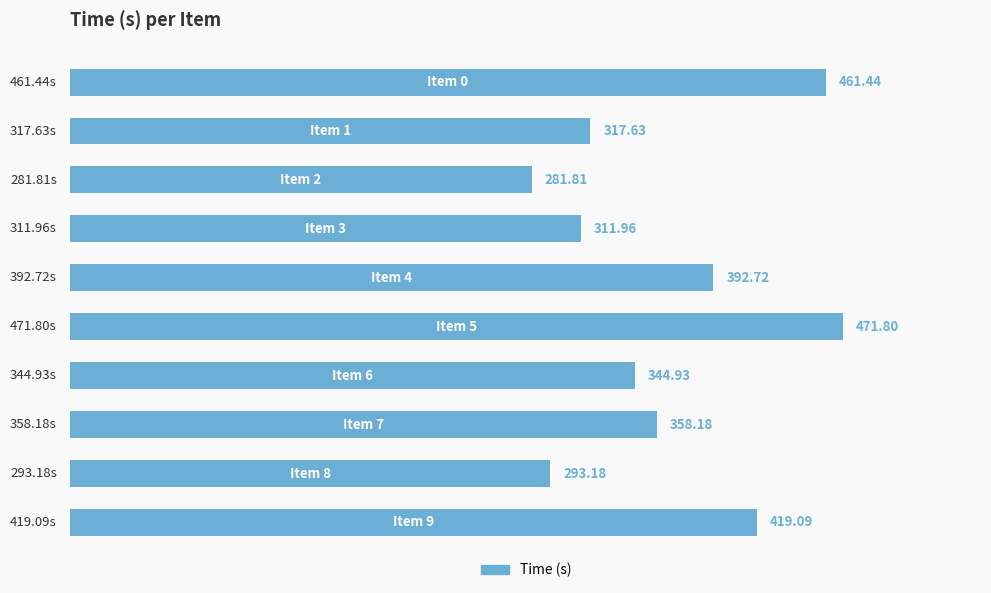

How many values are below 358?

5